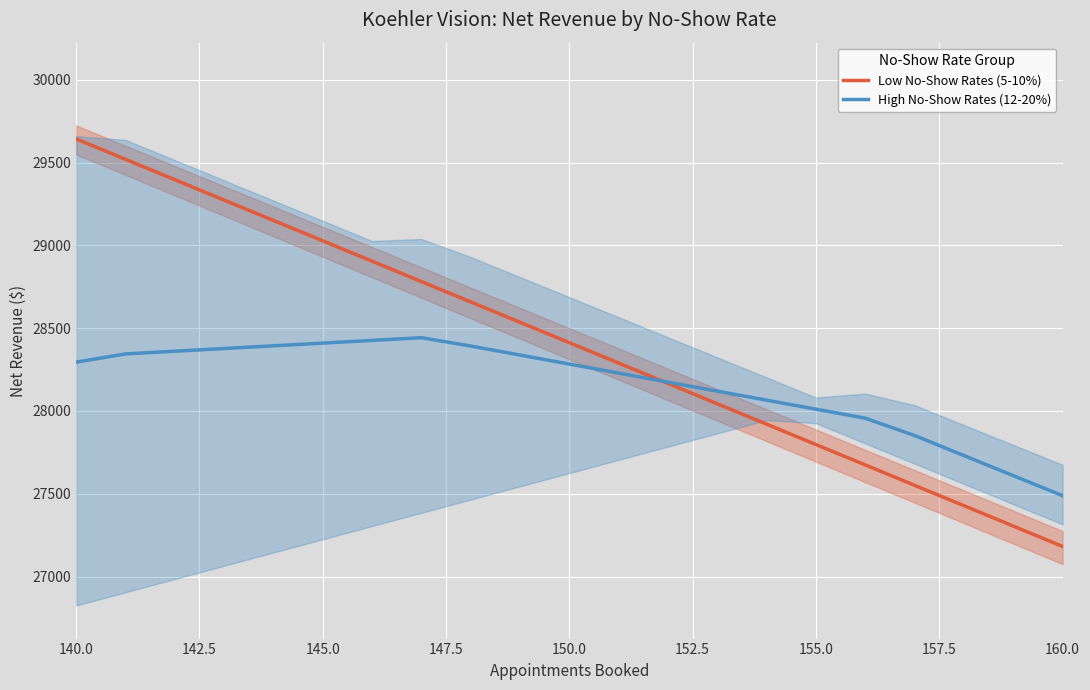

The value of High No-Show Rates (12-20%) at 145.0 is 18921.6. True or false?

False